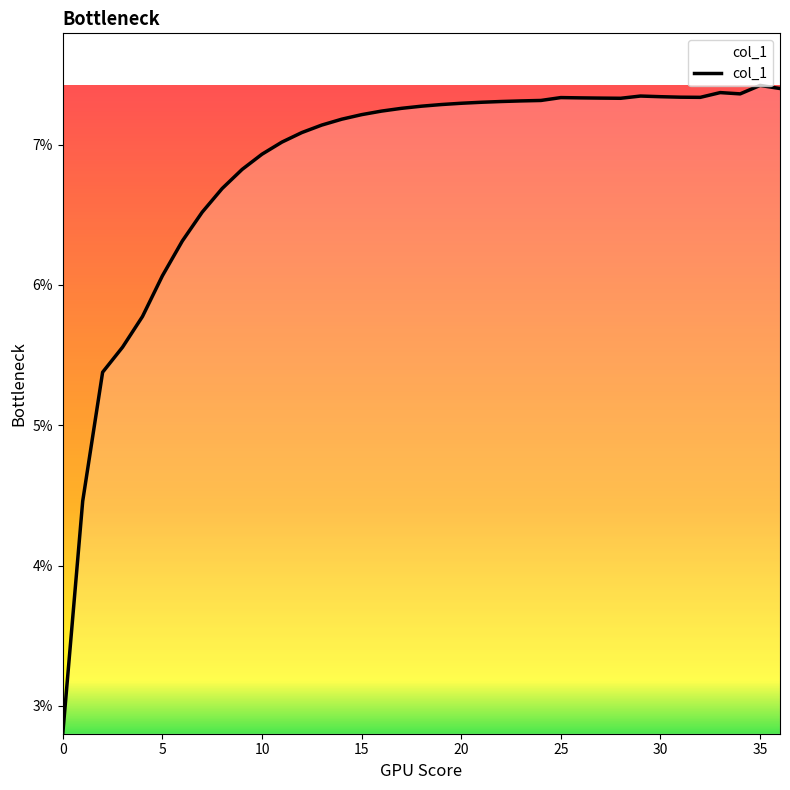

Reading left to right, list all the values displayed in this chart.

0.0	0.0	0.1	0.1	0.1	0.1	0.1	0.1	0.1	0.1	0.1	0.1	0.1	0.1	0.1	0.1	0.1	0.1	0.1	0.1	0.1	0.1	0.1	0.1	0.1	0.1	0.1	0.1	0.1	0.1	0.1	0.1	0.1	0.1	0.1	0.1	0.1